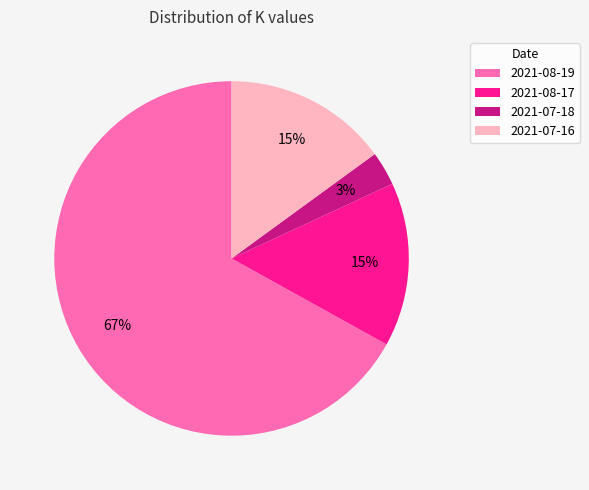

How many slices are in this pie chart?

4